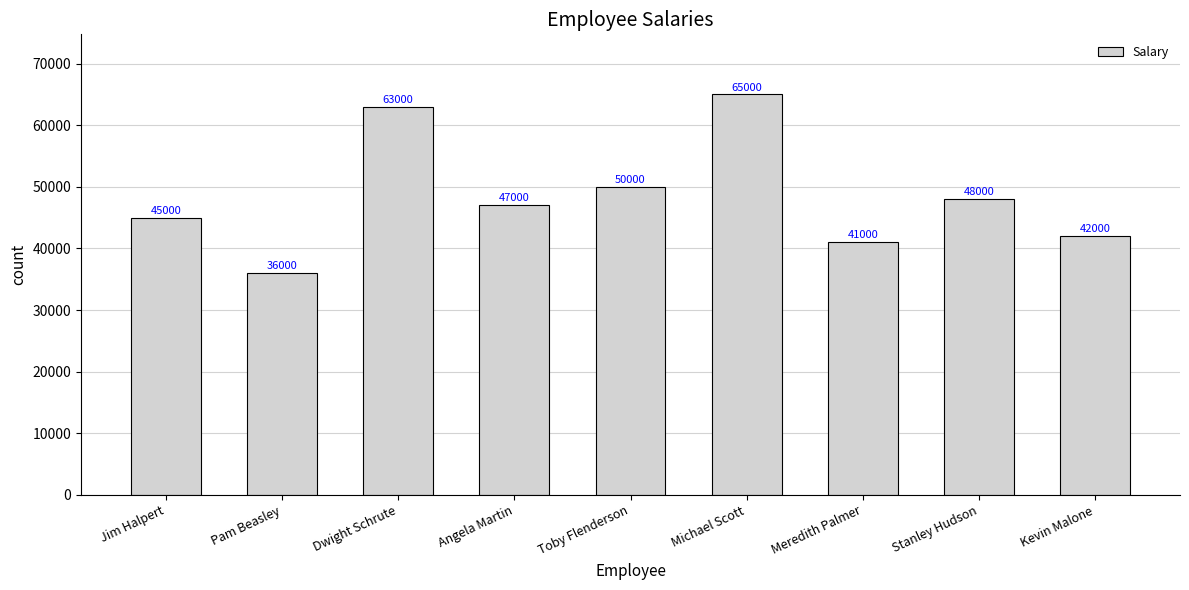

How many distinct data groups are displayed?

1